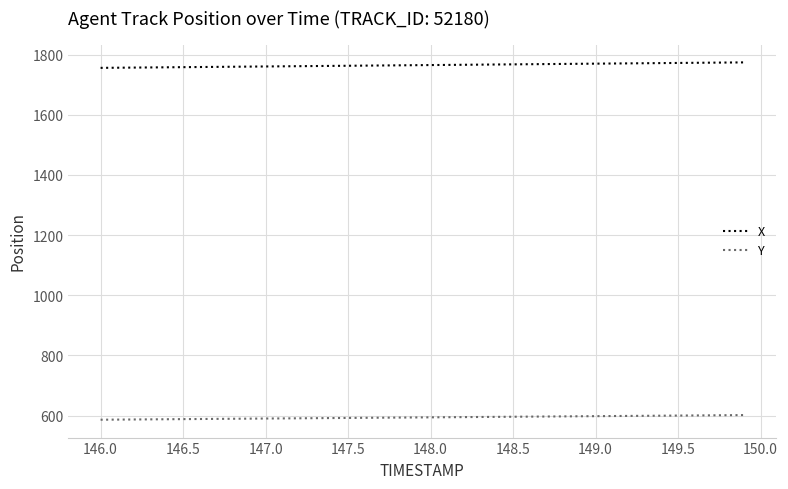

What is the minimum value shown in the chart?

586.5